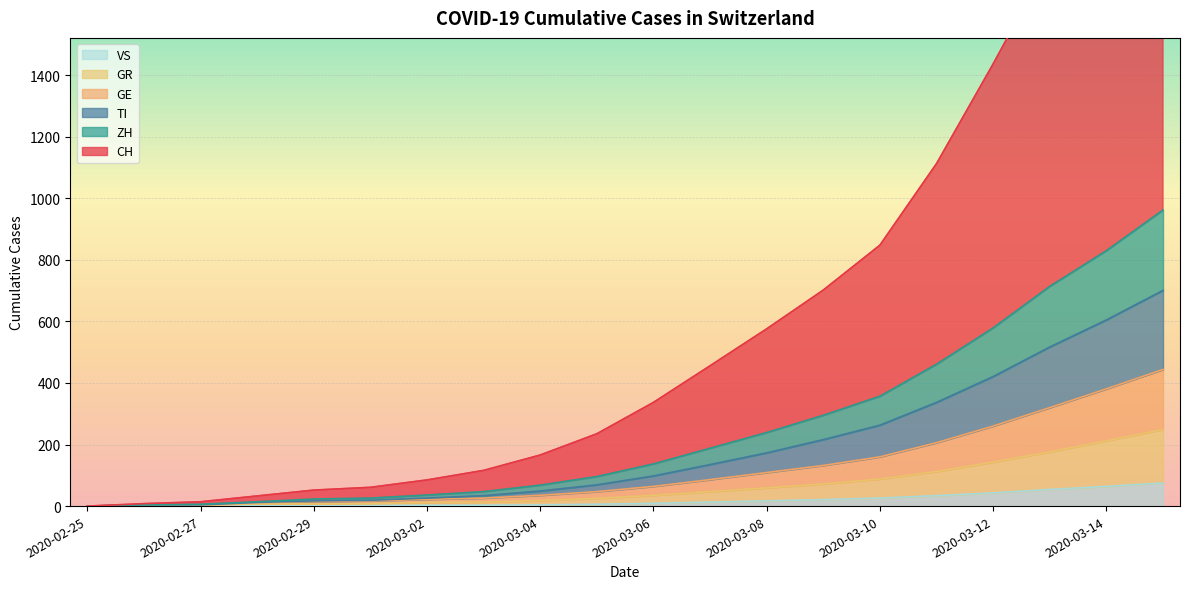

True or false: ZH and VS cross at least once.

False